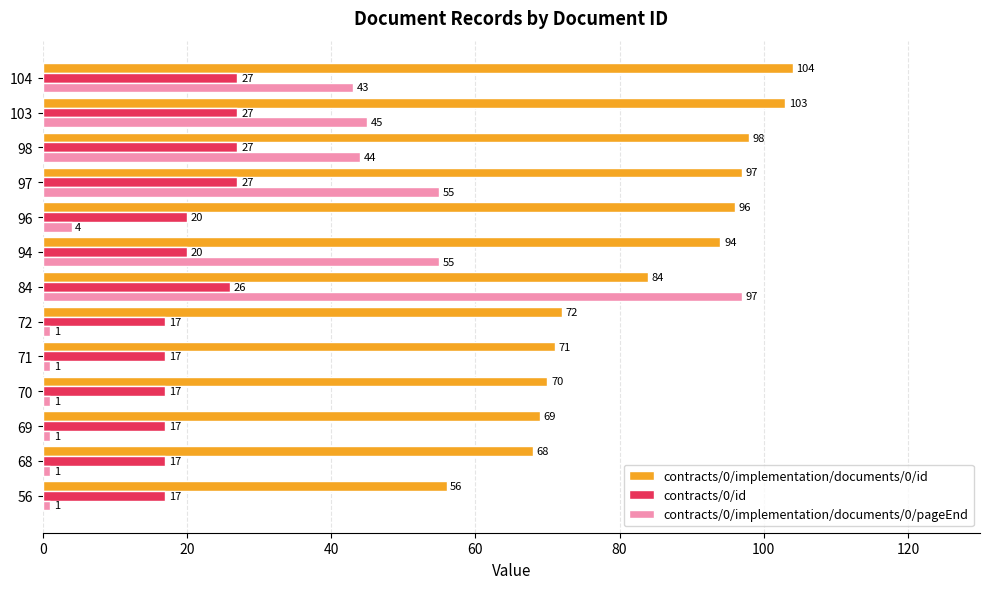

True or false: contracts/0/implementation/documents/0/id has a value of 70 at 70.

True